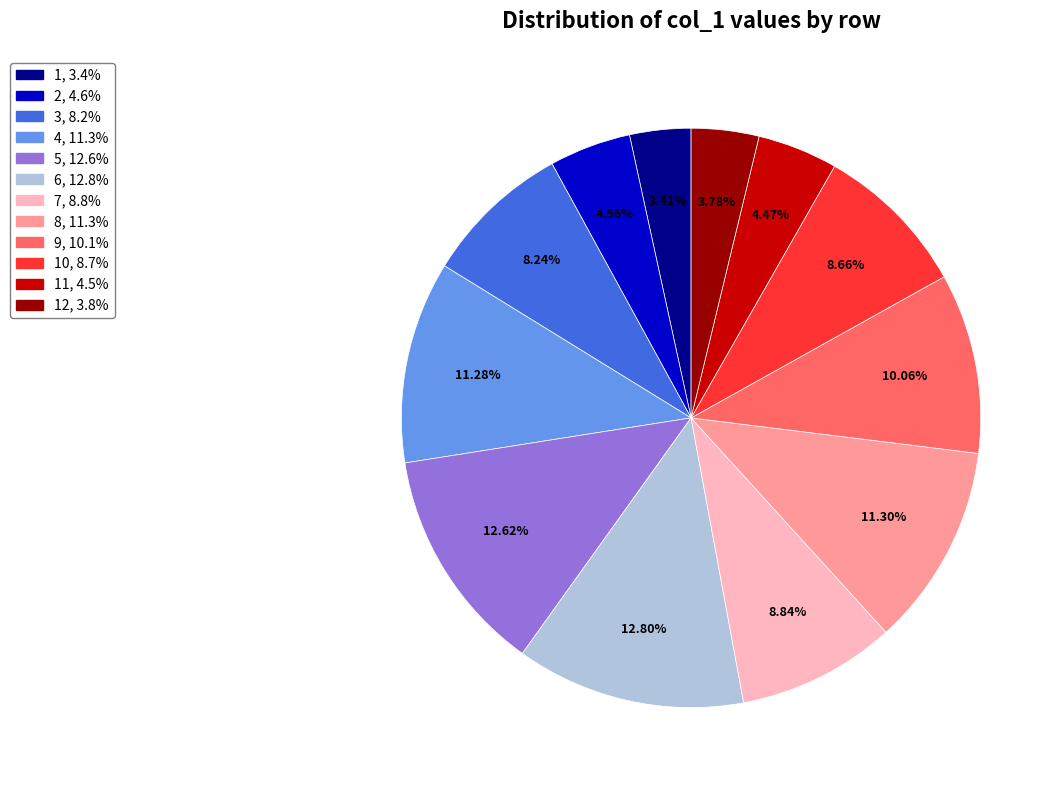

Does any single category account for the majority?

No